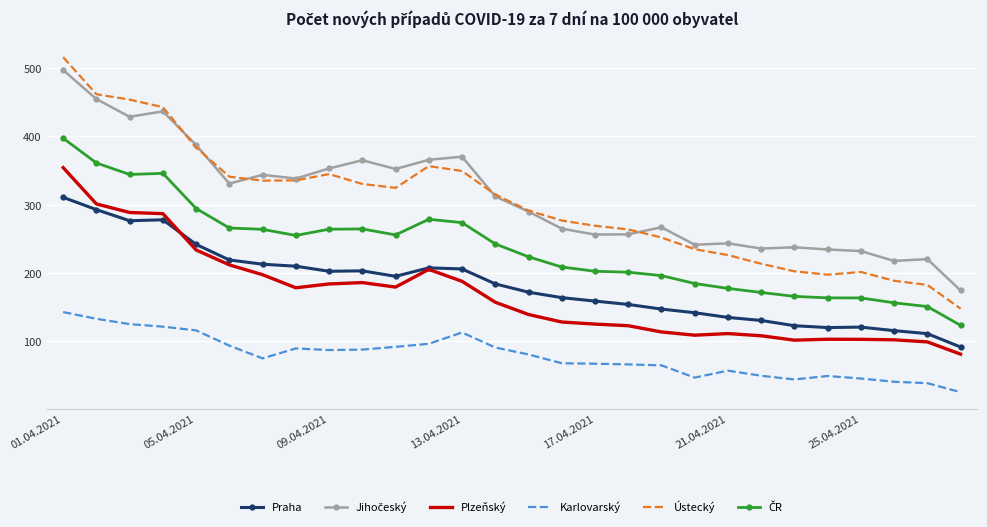

True or false: Karlovarský and Ústecký cross at least once.

False